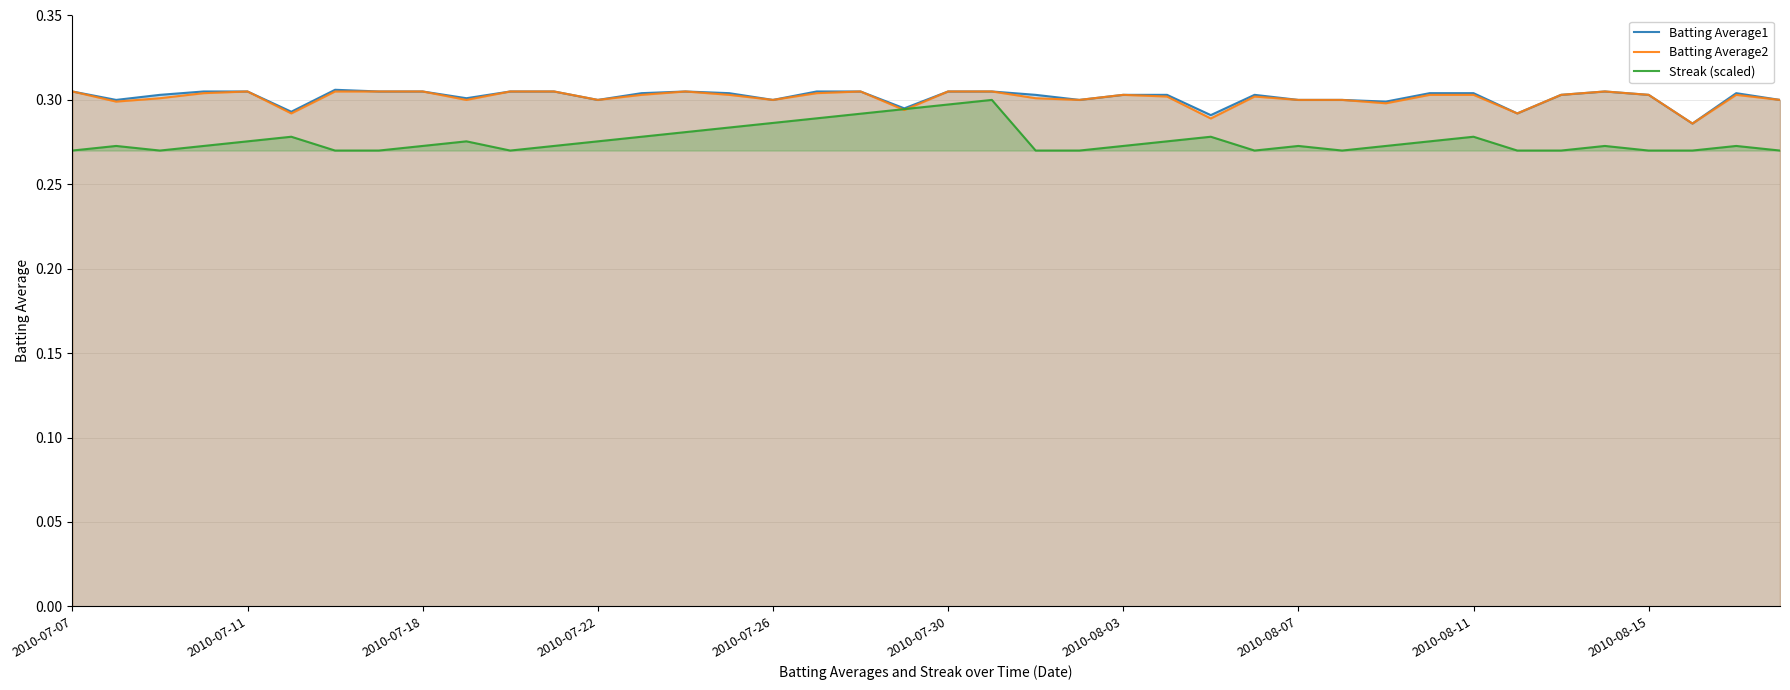

Count the Batting Average1 values in the range 0 to 1.

40